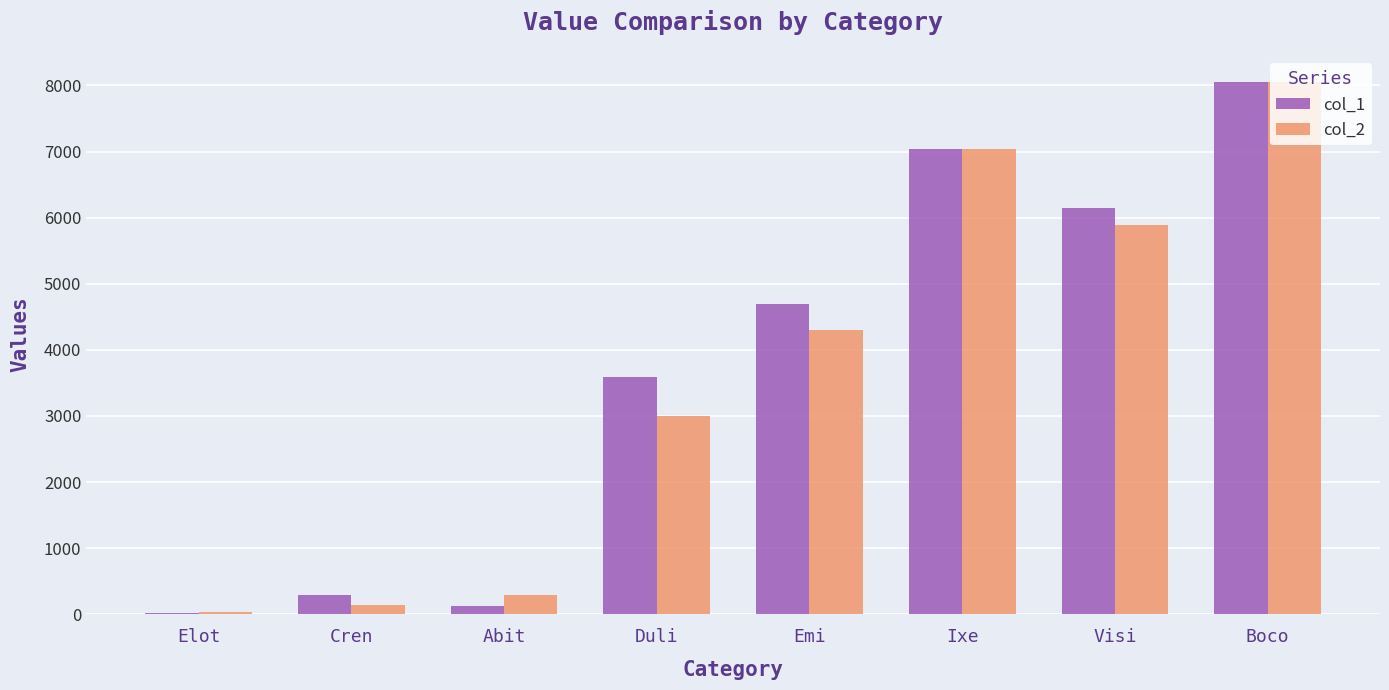

Which series has the largest total across all categories?

col_1